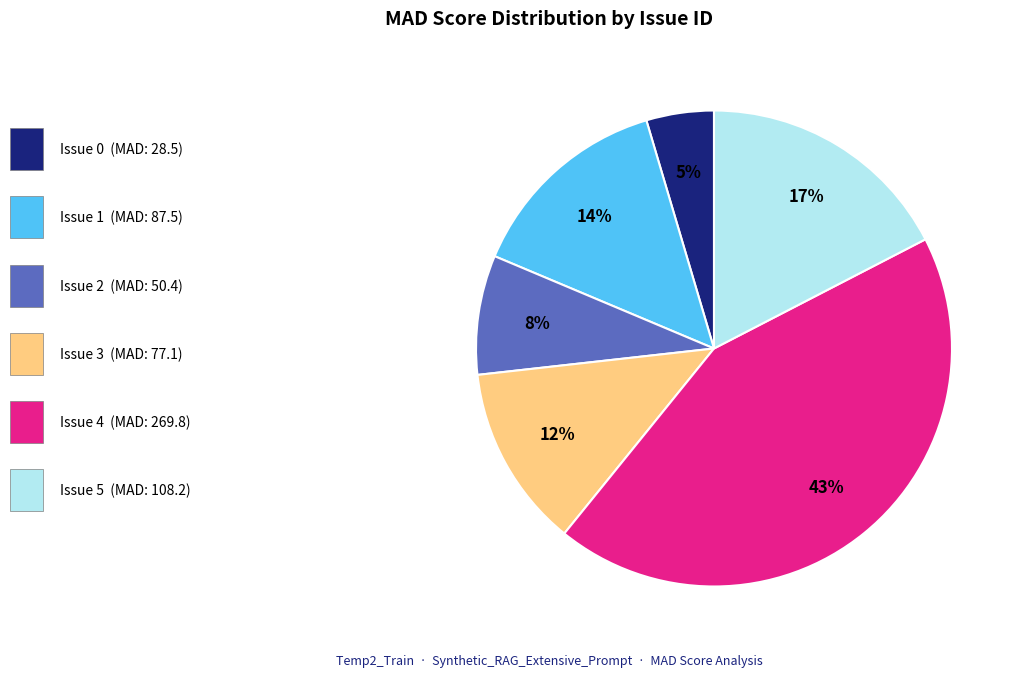

To the nearest percent, what is the average slice percentage?

17%